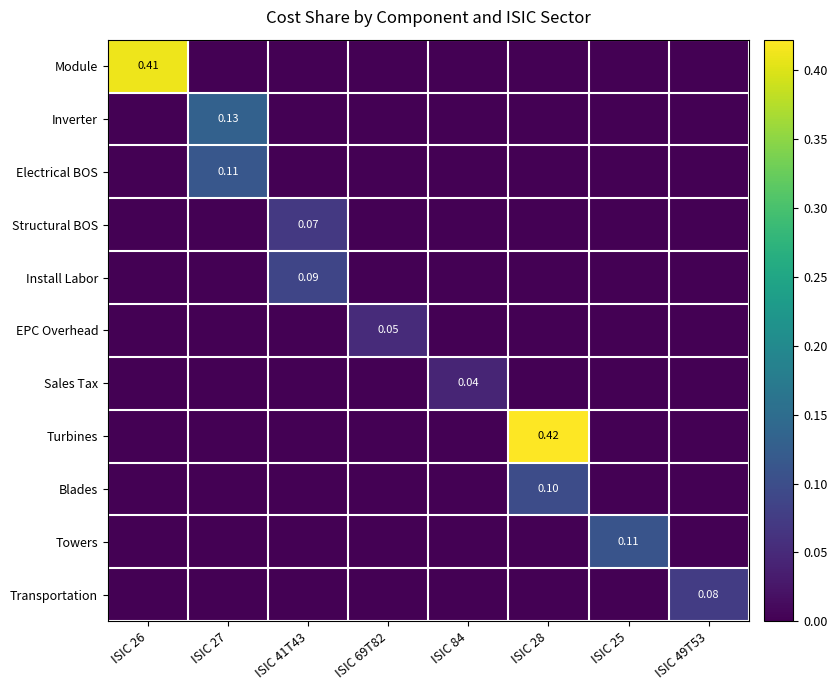

Rank the series by their maximum value, from highest to lowest.

Turbines, Module, Inverter, Electrical BOS, Towers, Blades, Install Labor, Transportation, Structural BOS, EPC Overhead, Sales Tax